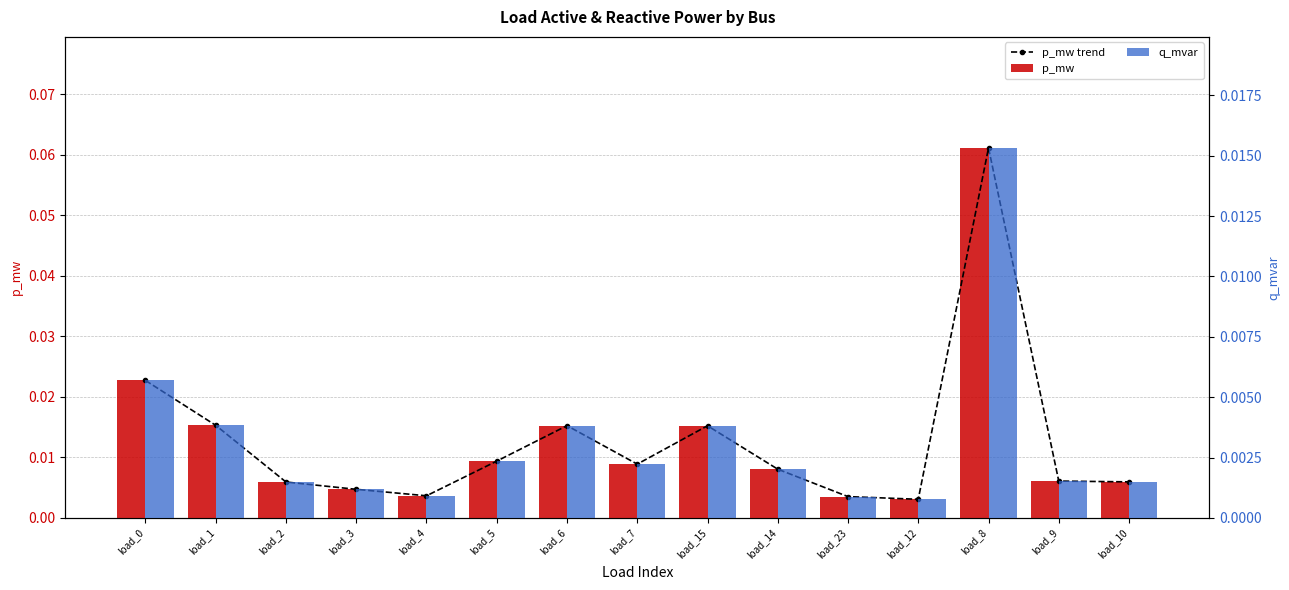

Which series has the largest range (max minus min)?

p_mw trend